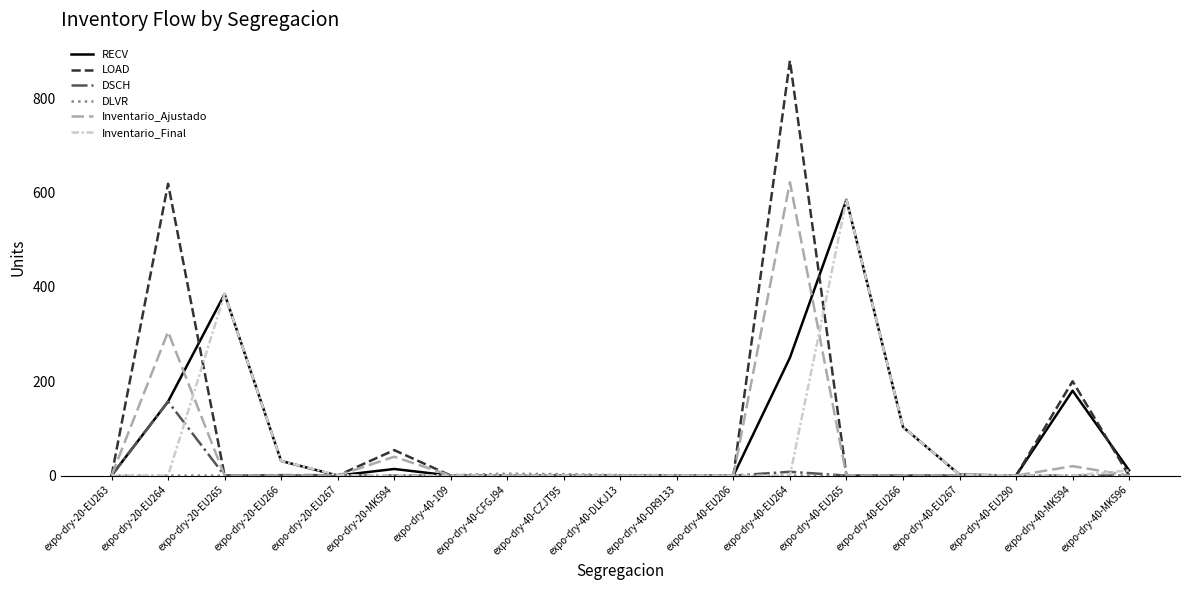

Is it true that DSCH equals 0 at expo-dry-40-MK594?

True